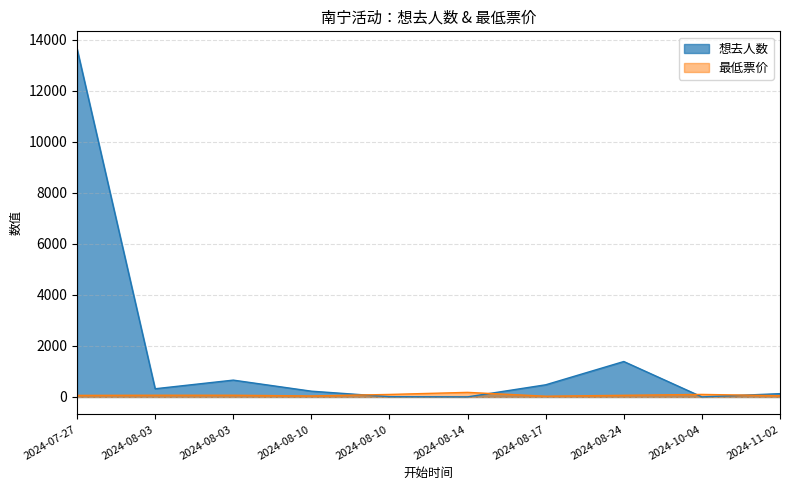

What is the difference between the highest and lowest values at 2024-08-14?

176.0